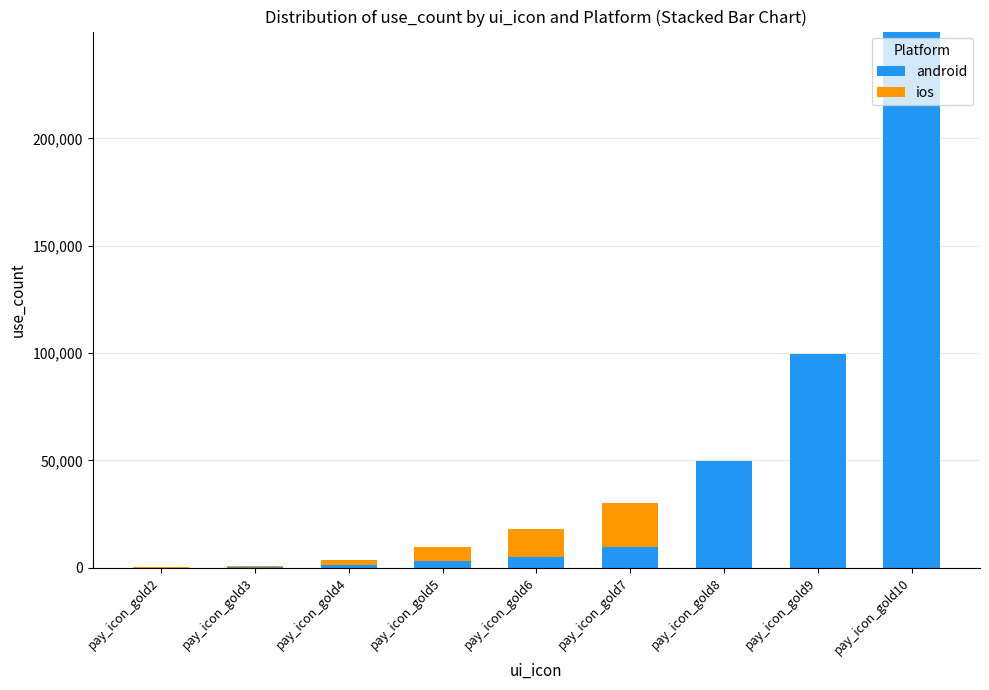

What is the maximum value for android?

249800